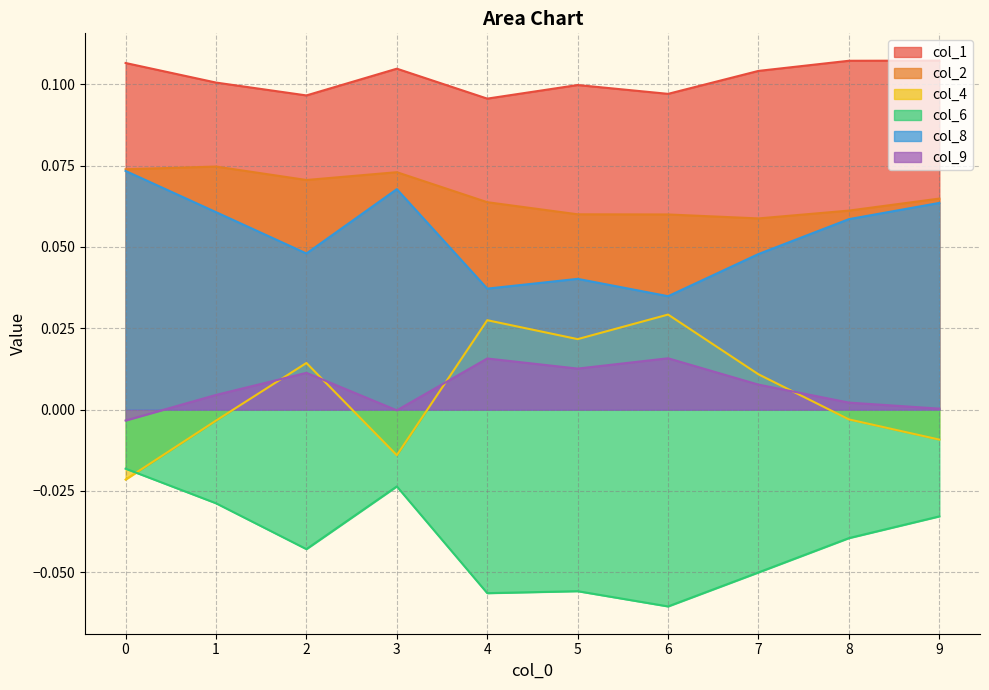

How many data points in col_9 are above 0?

8